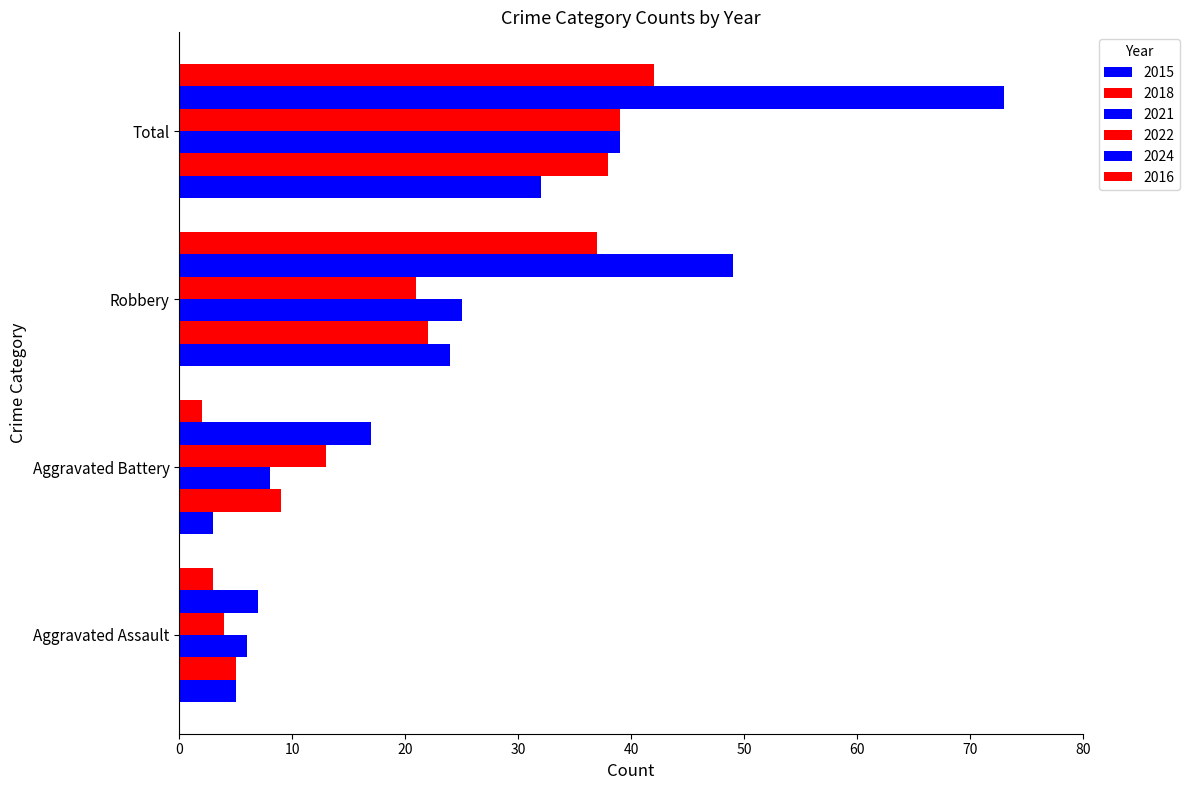

At which category does the chart reach its minimum across all series?

Aggravated Battery